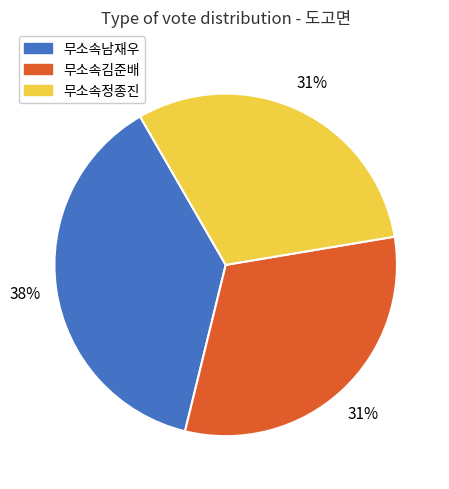

What percentage is the 무소속정종진 slice, to the nearest percent?

31%